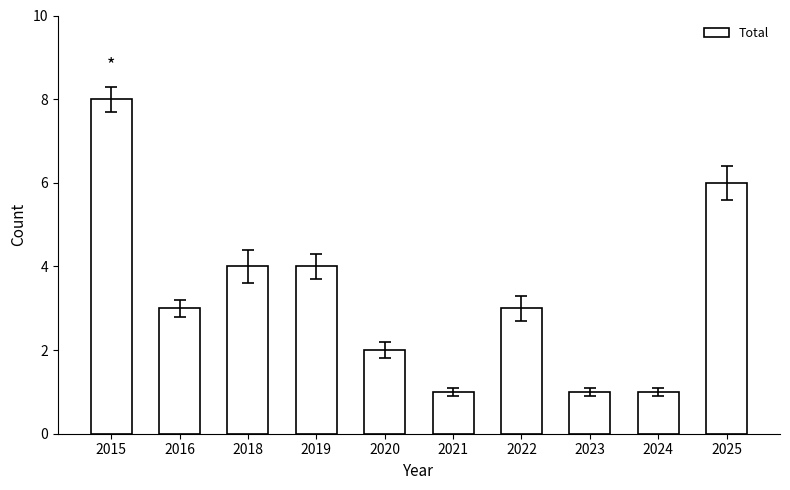

How many bars are there in total?

10